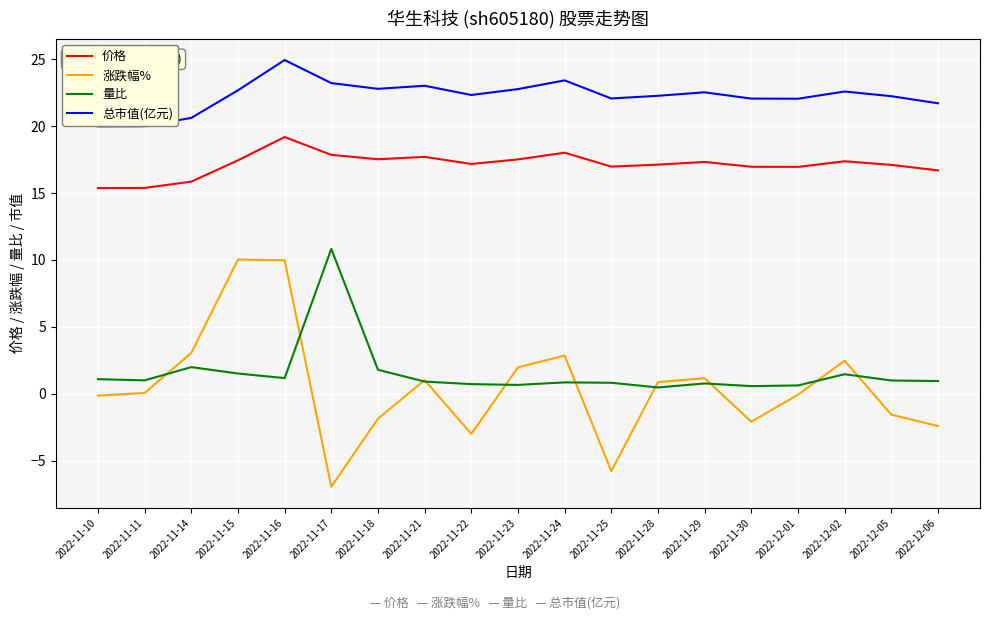

Is this an area chart (filled region under the line)?

No